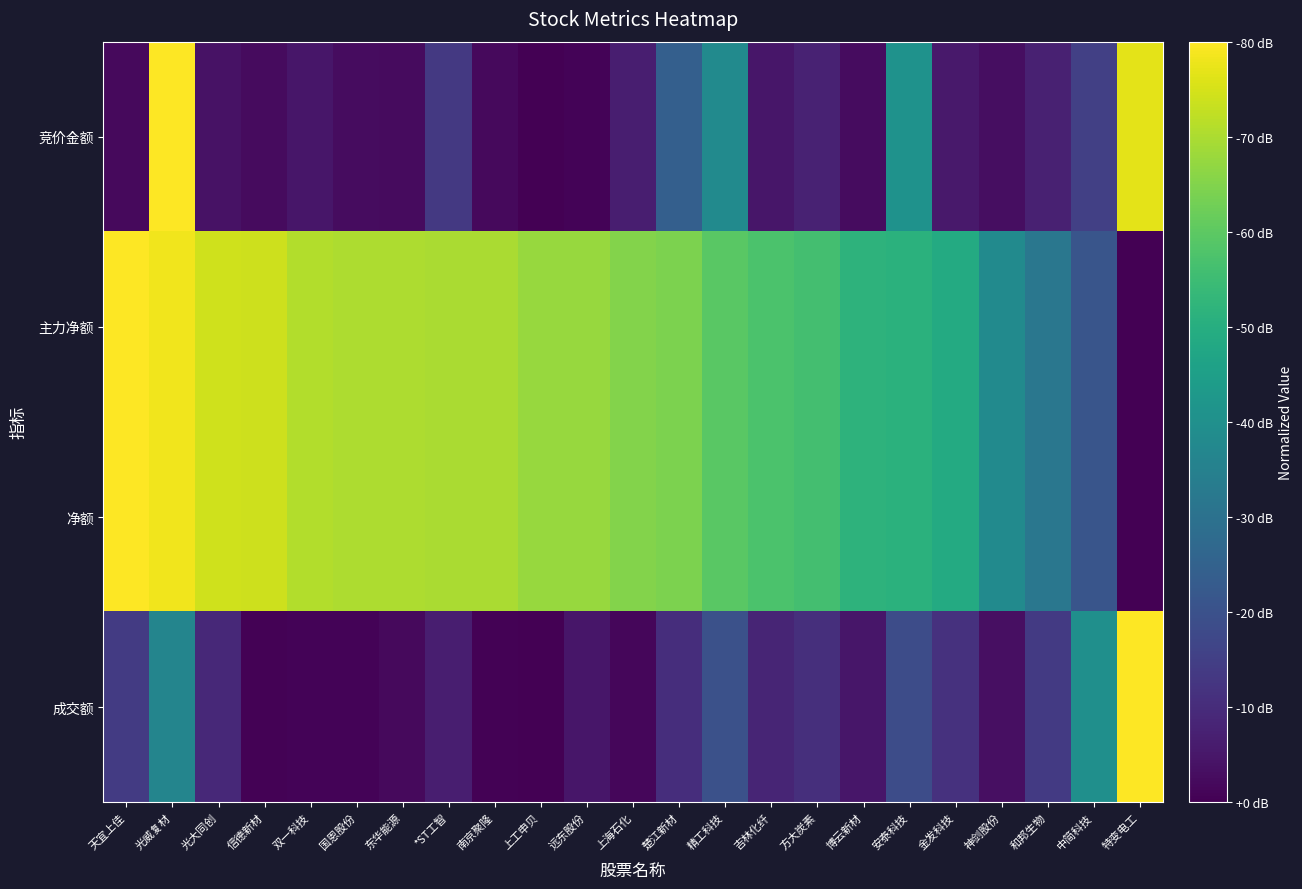

Rank the series by their maximum value, from highest to lowest.

竞价金额, 主力净额, 净额, 成交额